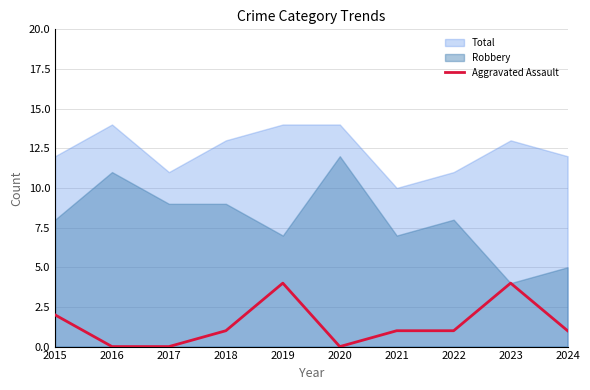

The value of Robbery at 2015 is 13. True or false?

False